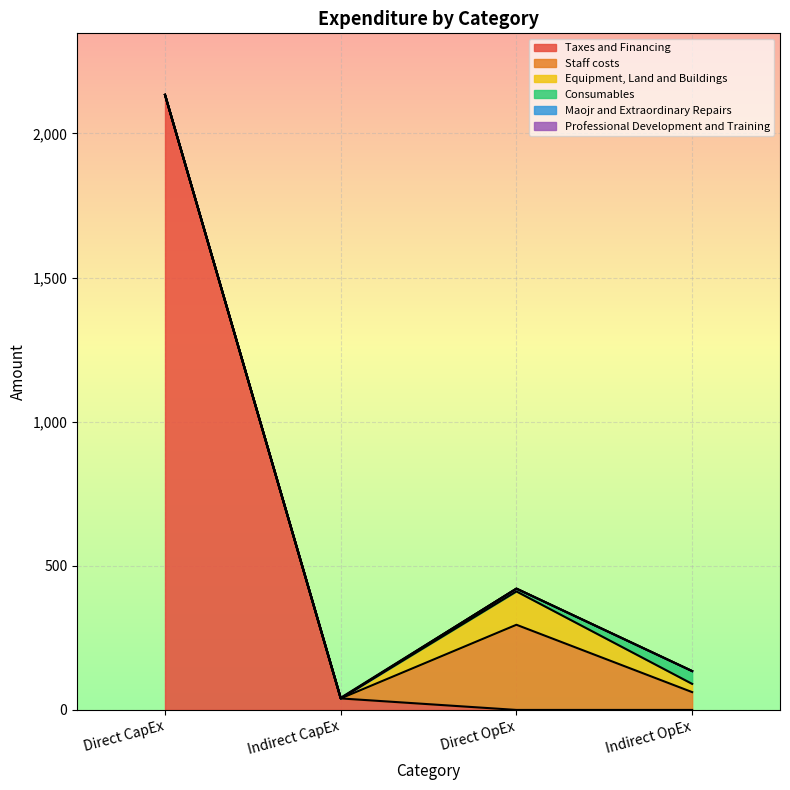

What is the difference between the highest and lowest values at Direct CapEx?

2134.0